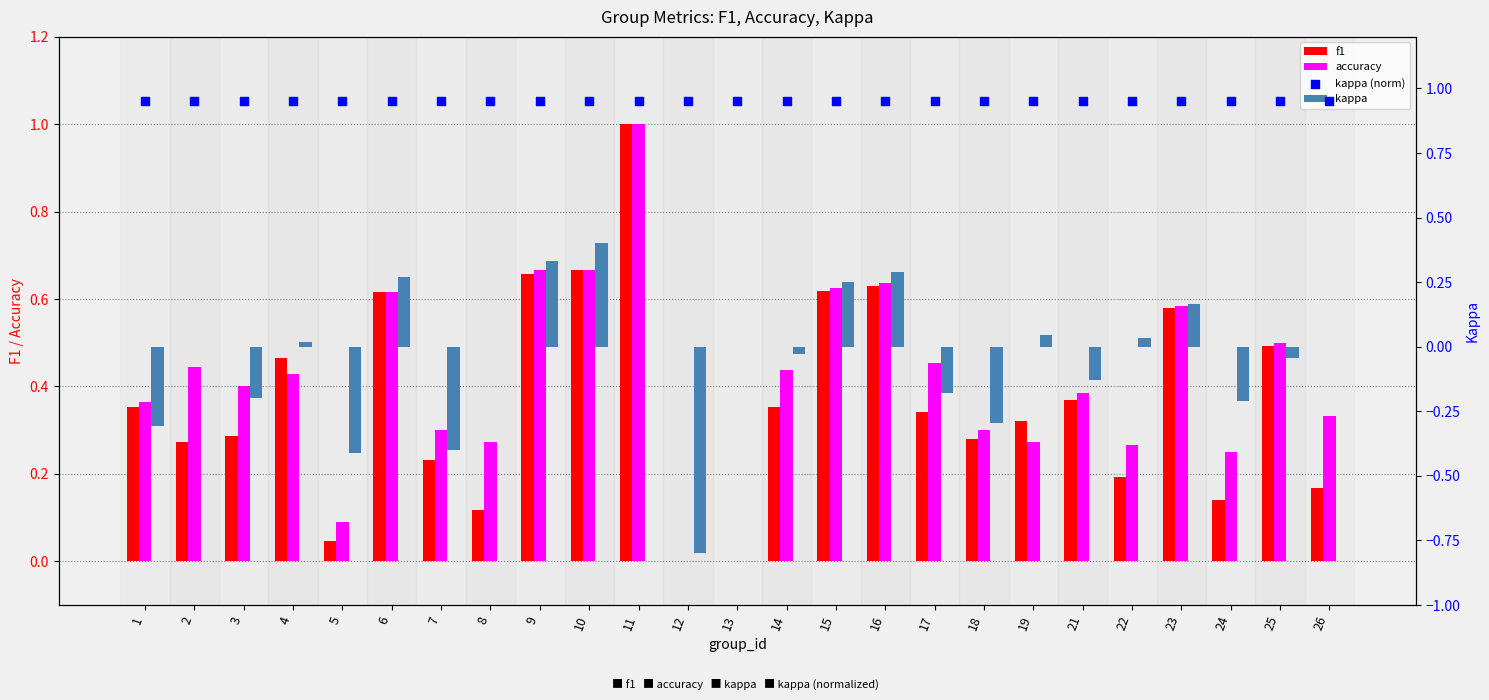

At how many categories does at least one series exceed 0?

25